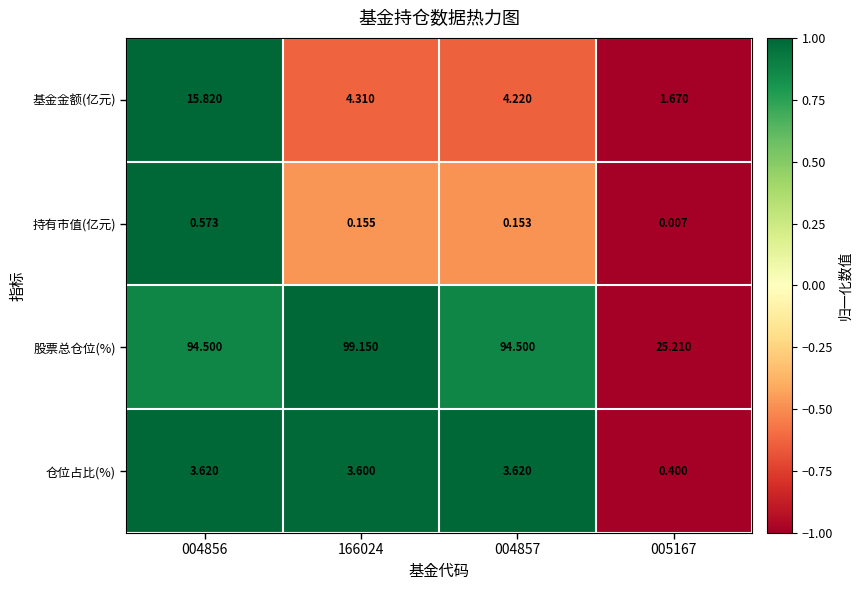

List the series in order of their peak value, lowest first.

持有市值(亿元), 仓位占比(%), 基金金额(亿元), 股票总仓位(%)